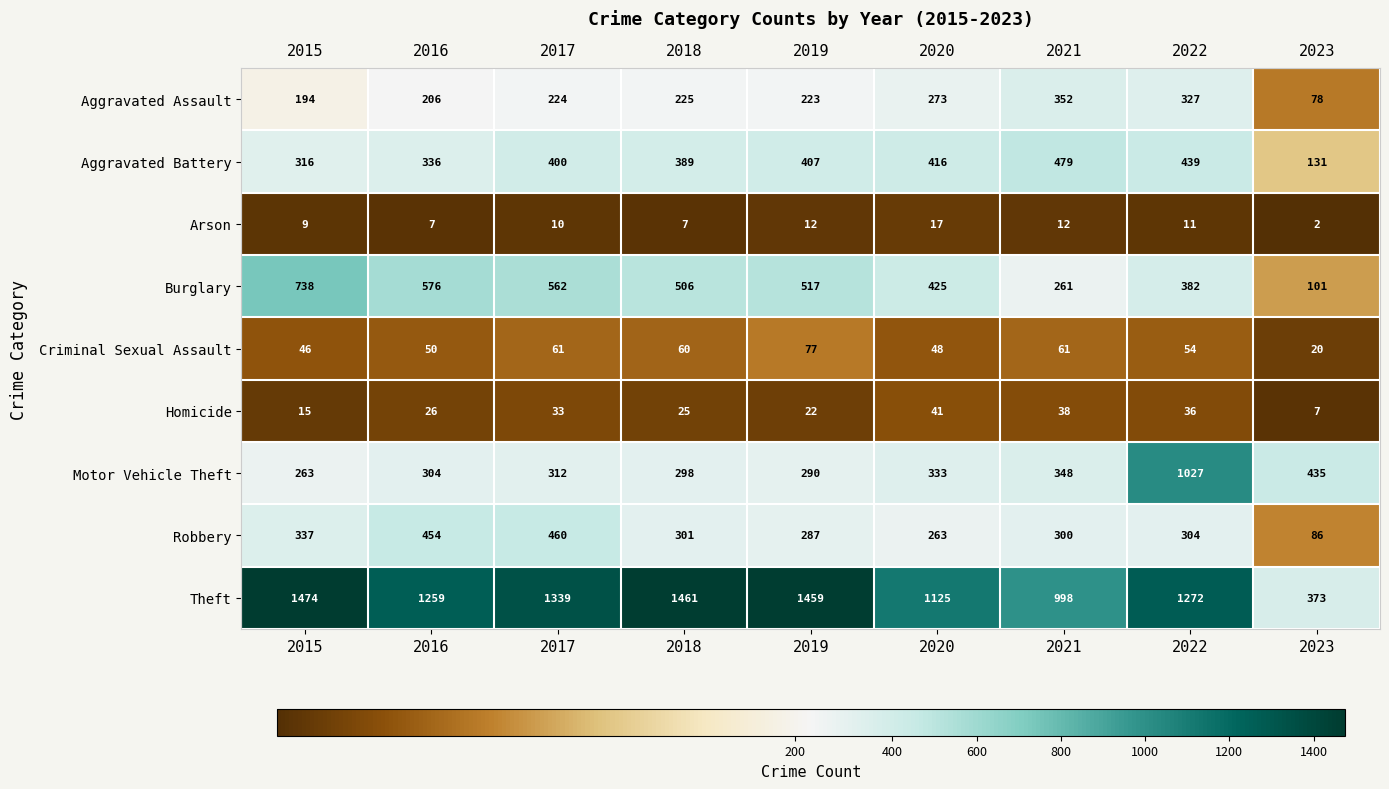

The Burglary series shows 382 at 2022. True or false?

True